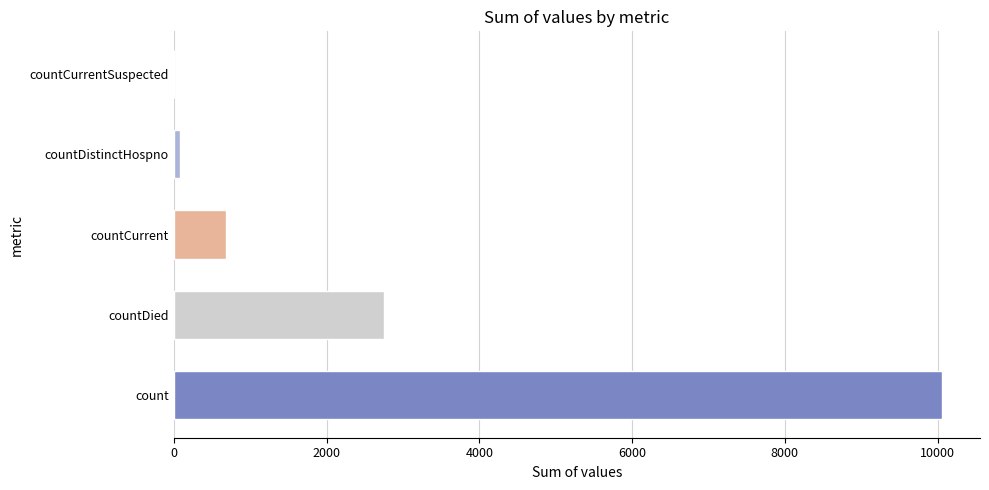

What is the greatest value displayed?

10052